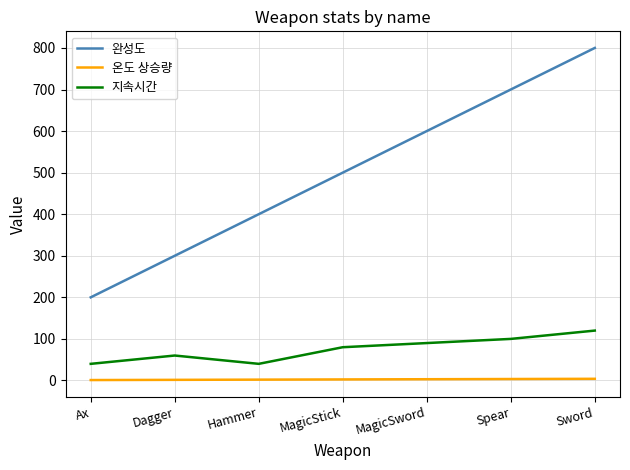

True or false: 지속시간 and 온도 상승량 intersect in this chart.

False